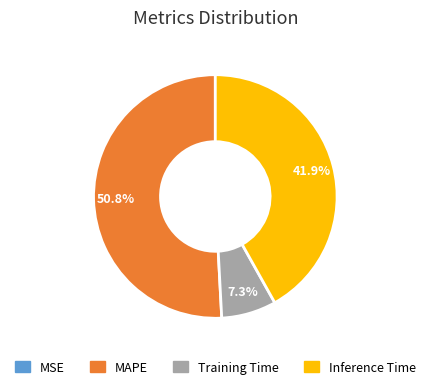

Does MAPE account for over 50% of the chart?

Yes